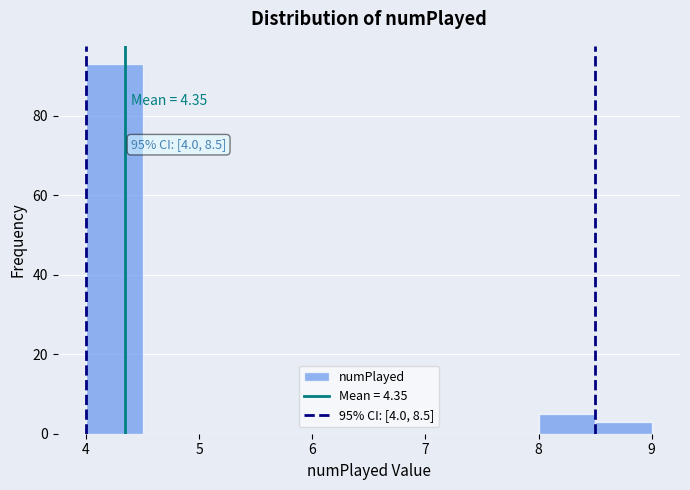

Over which range of the x-axis is the bar tallest?

4.0 to 4.5